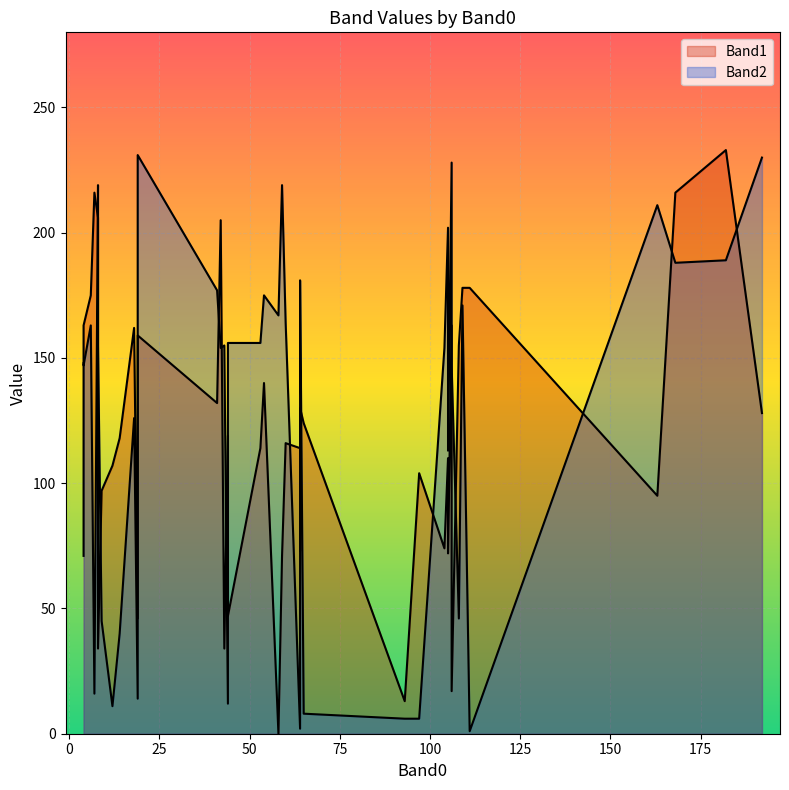

After their last crossing, which series has the higher values: Band2 or Band1?

Band2